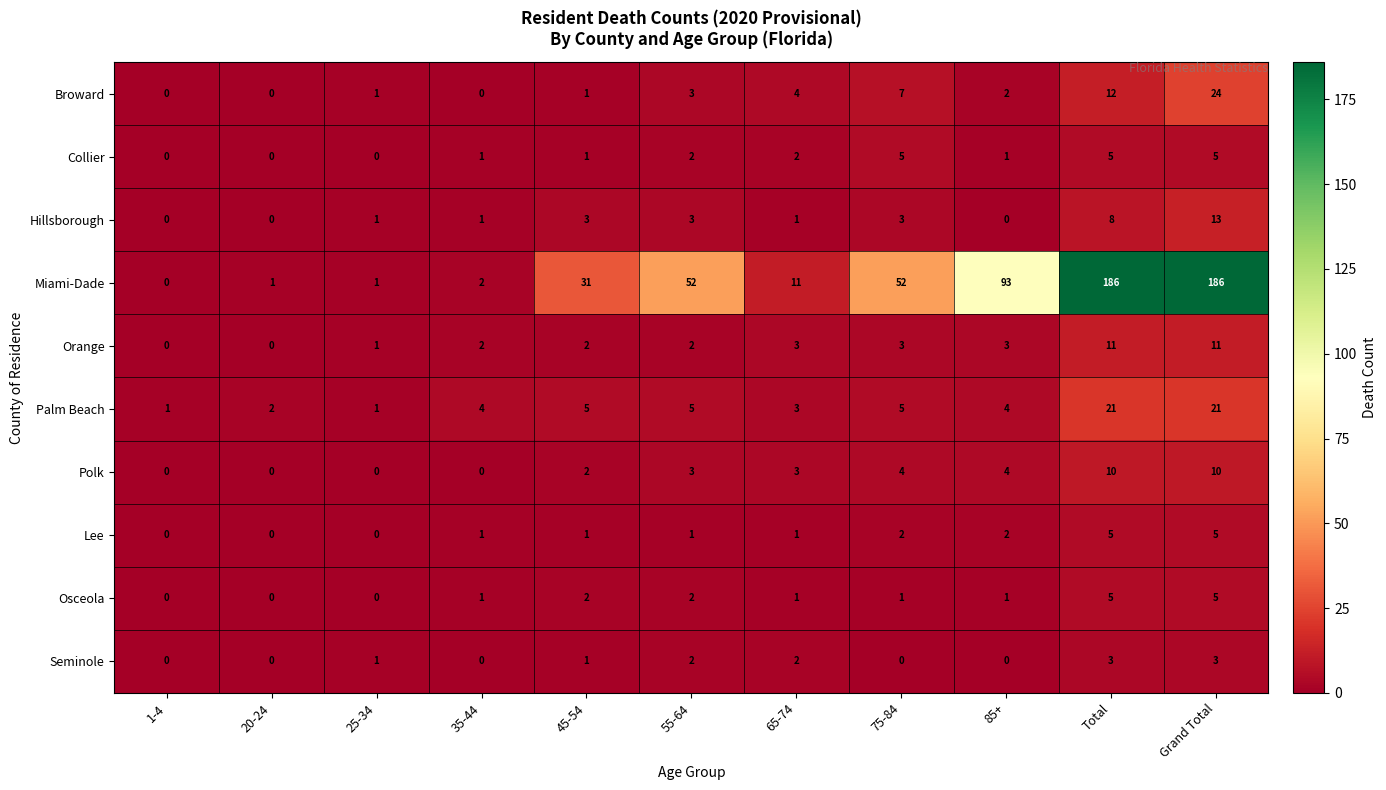

The Seminole series shows 4 at Total. True or false?

False